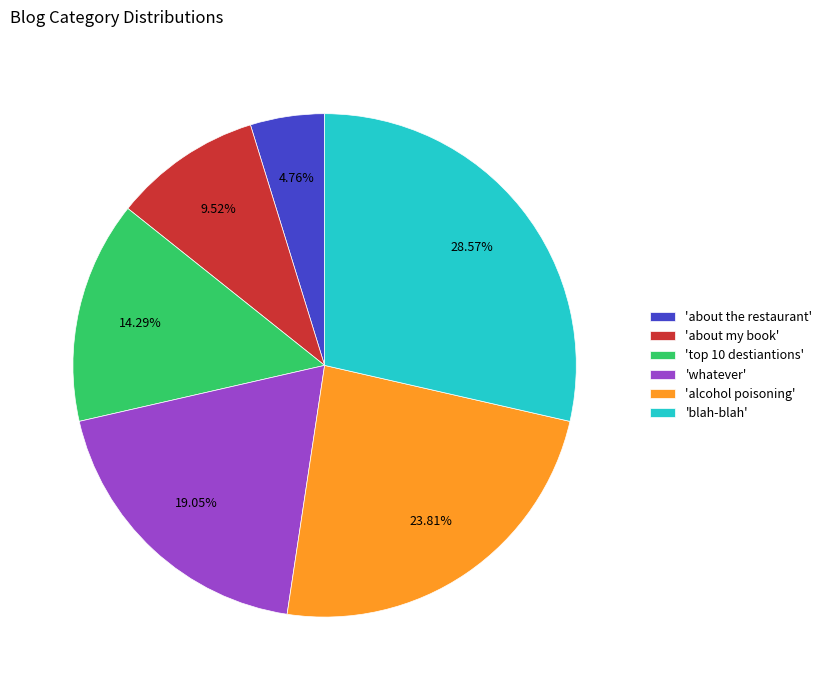

Rank the categories by value from lowest to highest.

'about the restaurant', 'about my book', 'top 10 destiantions', 'whatever', 'alcohol poisoning', 'blah-blah'